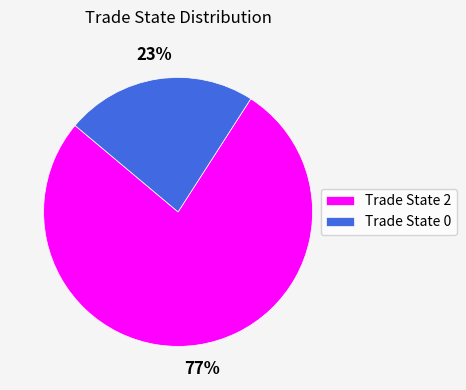

Between Trade State 0 and Trade State 2, which is larger?

Trade State 2